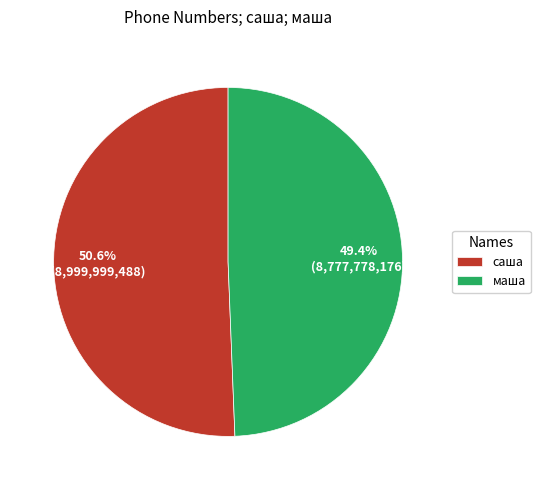

Which has a higher value, маша or саша?

саша